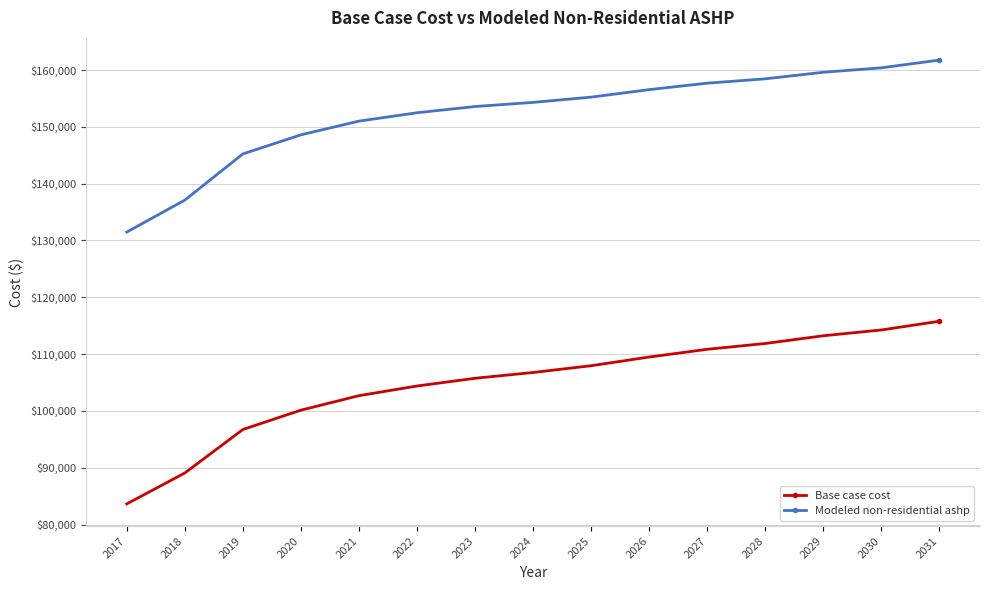

True or false: Base case cost has a value of 179462.2 at 2022.

False